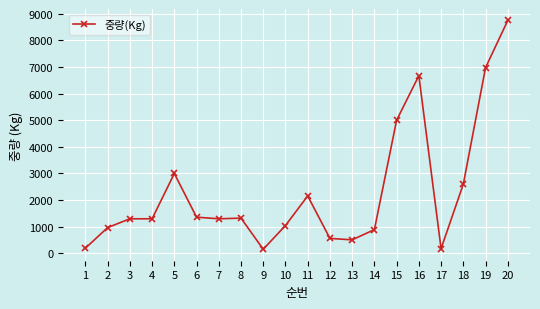

Approximately how many times larger is the value at 5 compared to 7?

2.3